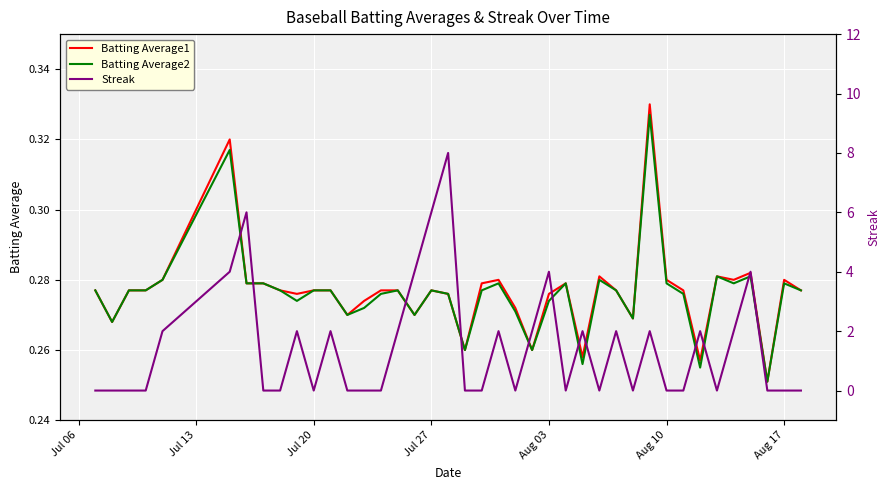

How many interior local peaks does the Batting Average2 series have?

10